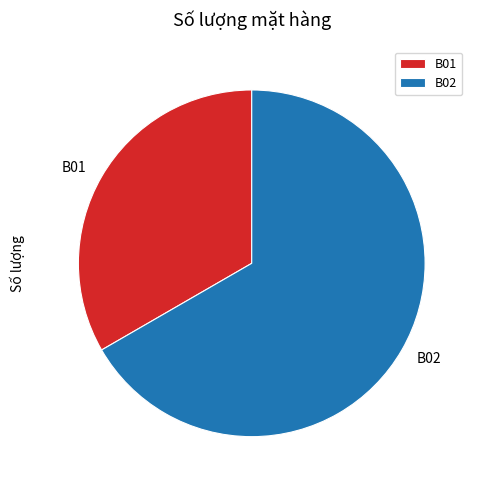

Is it true that B02 is 78% of the pie?

False